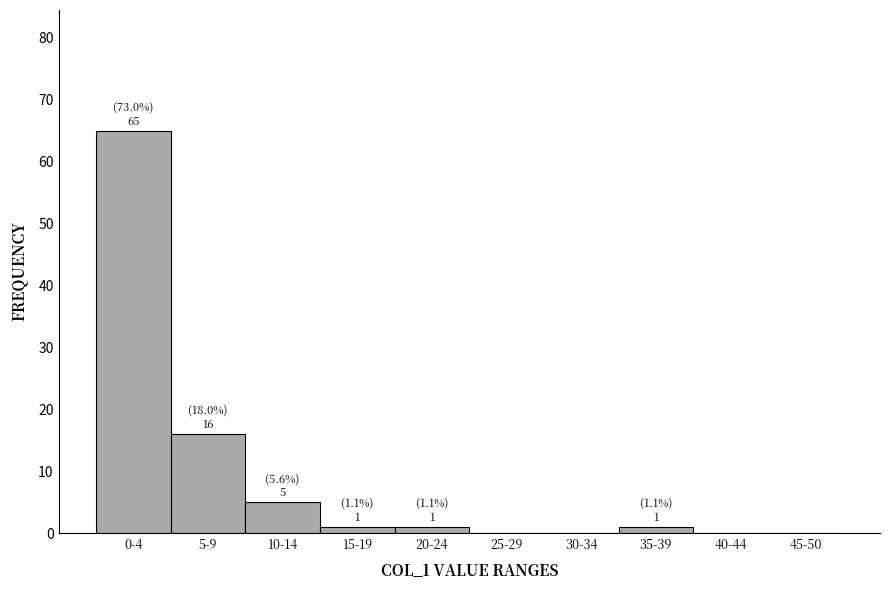

Reading left to right, extract all data points from this chart.

0-4=65	5-9=16	10-14=5	15-19=1	20-24=1	25-29=0	30-34=0	35-39=1	40-44=0	45-50=0